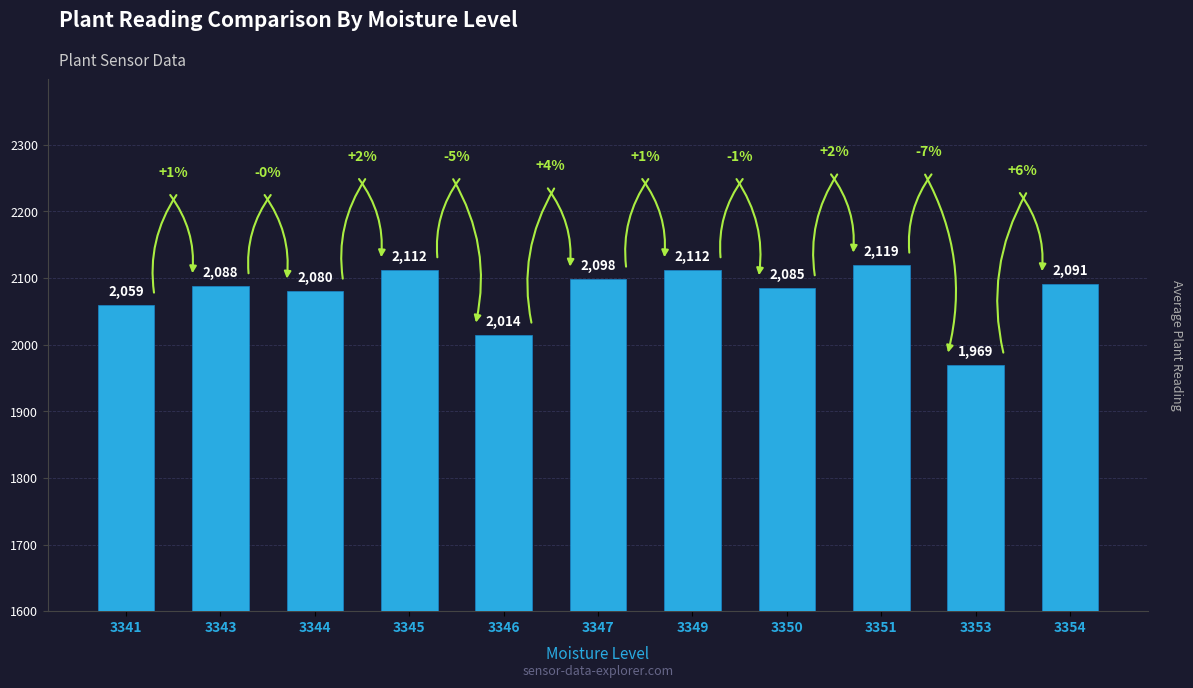

Read the value at 3344, to the nearest 50.

2100